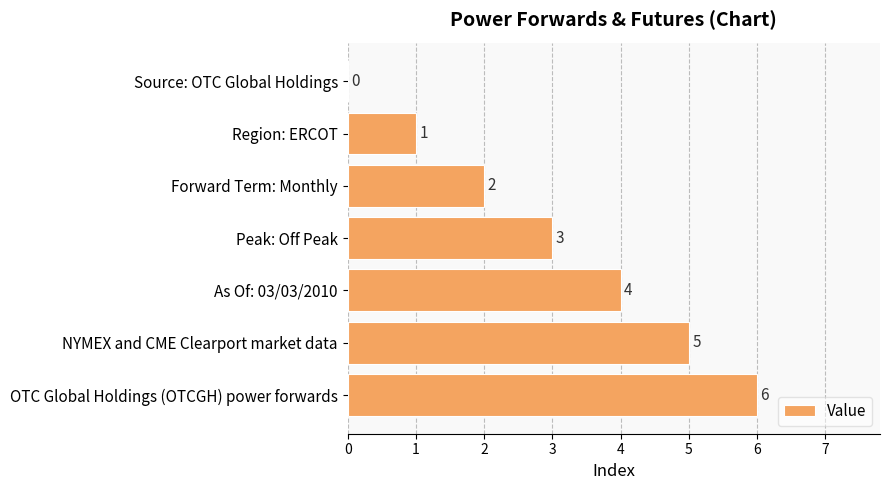

What is the sum of all values?

21